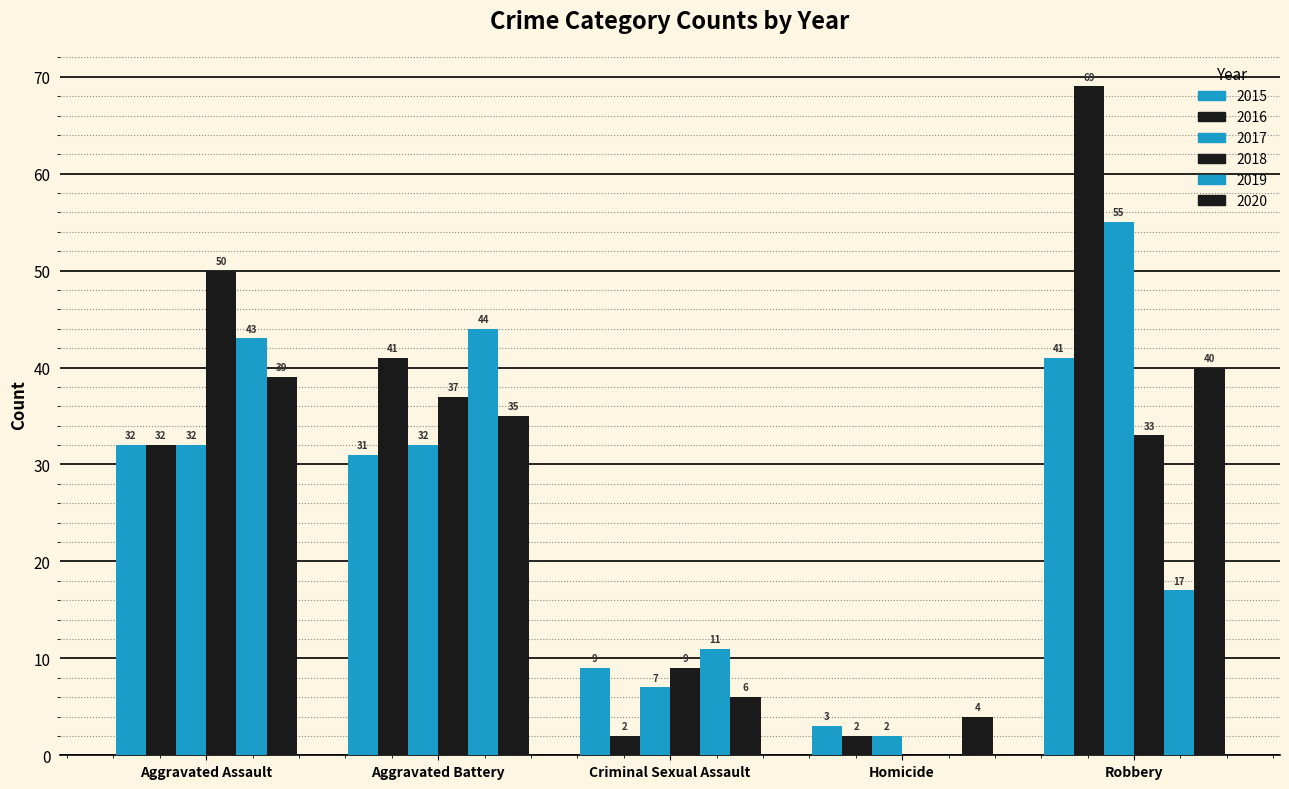

At which category is the sum across all series the highest?

Robbery